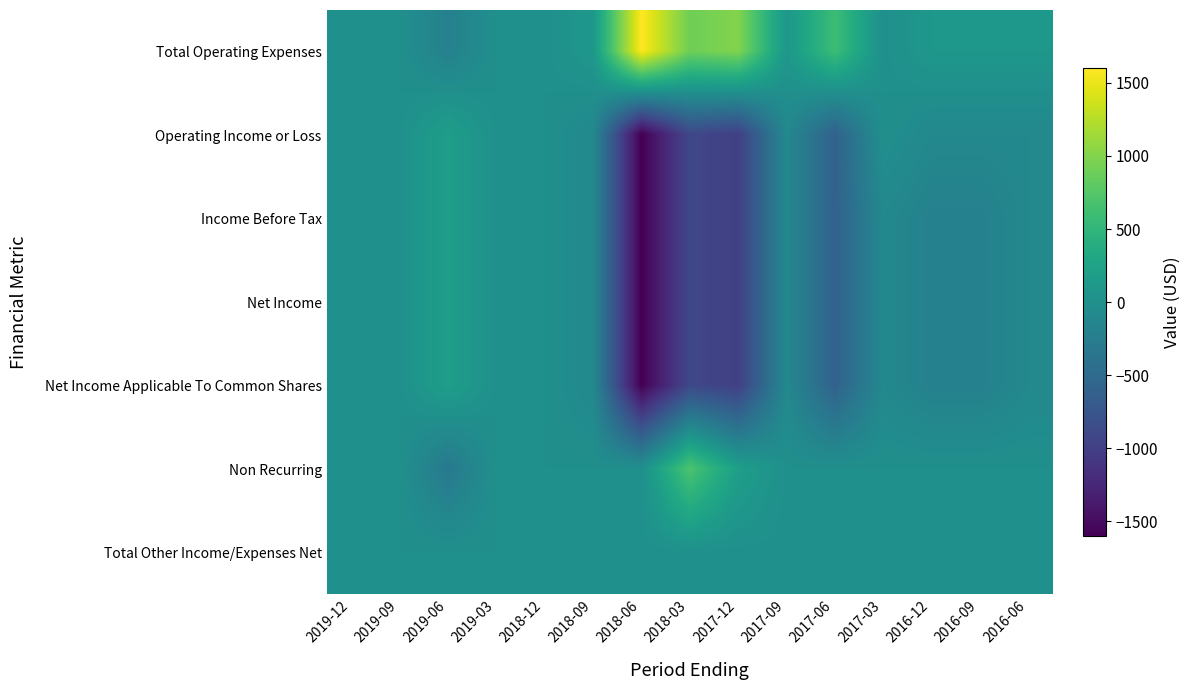

How many distinct data groups are displayed?

7